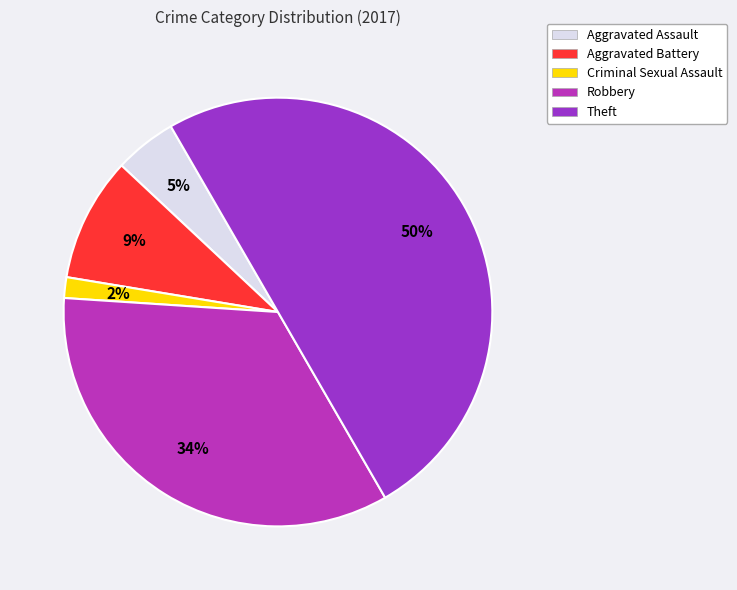

Count the number of slices in the pie.

5